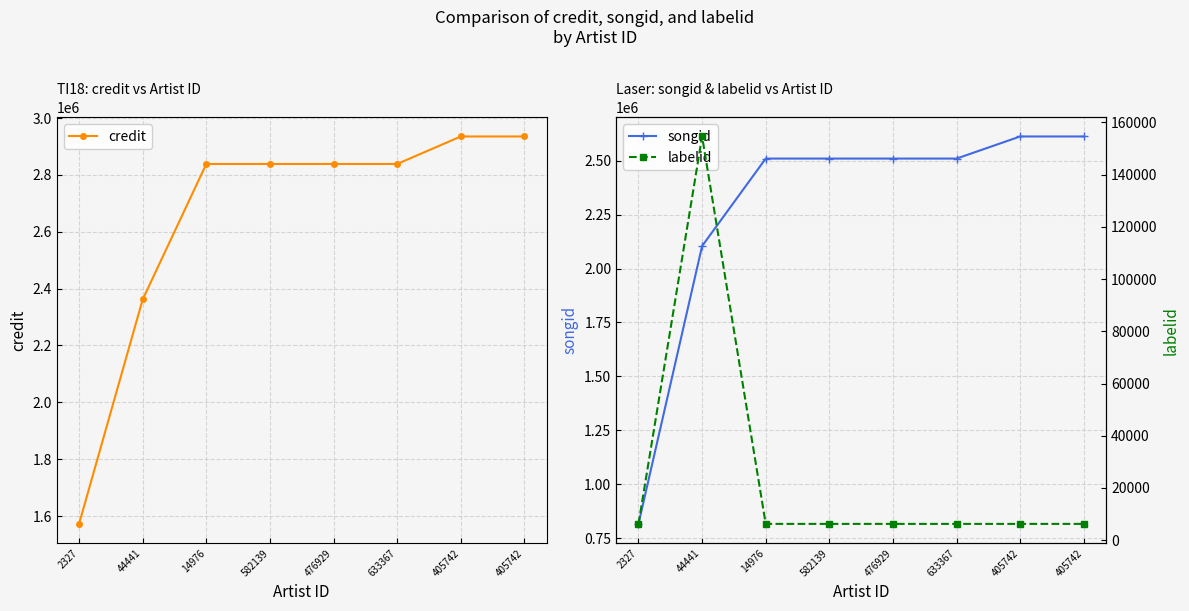

True or false: songid has a value of 825108 at 582139.

False